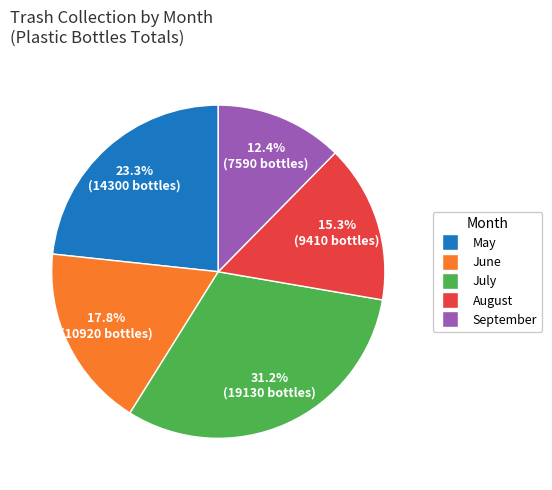

To the nearest percent, what is the difference between the September and July slice percentages?

19%